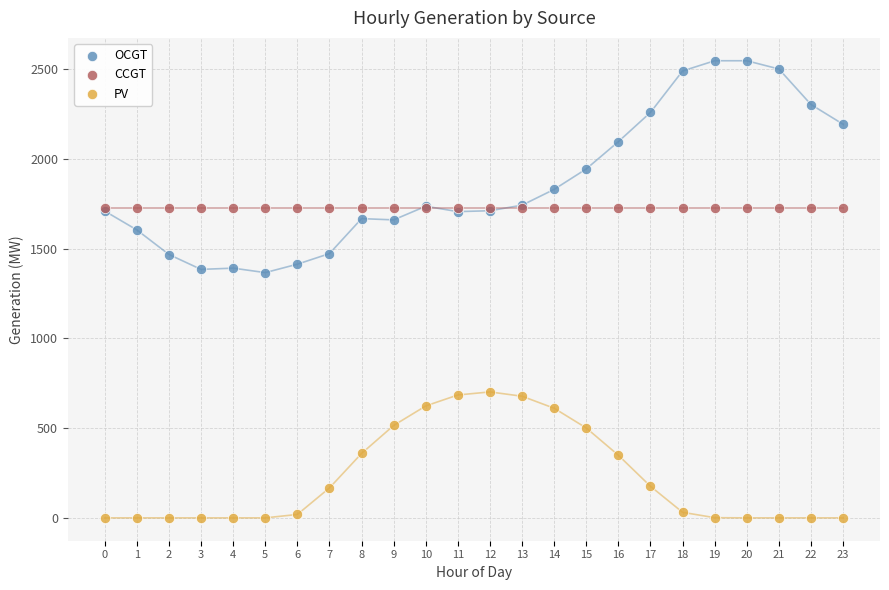

Which series reaches the minimum Y coordinate?

PV